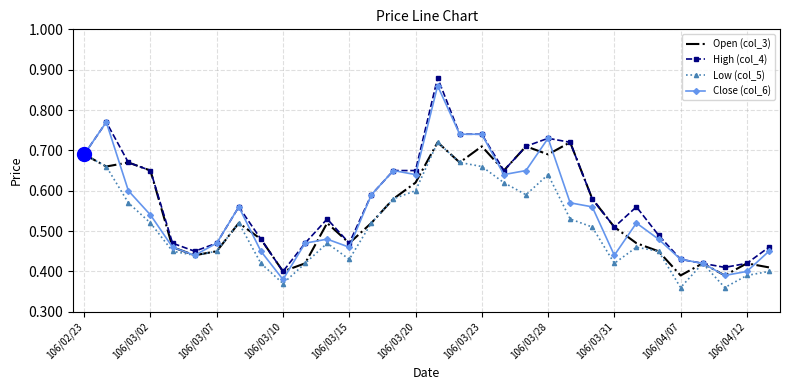

The High (col_4) series shows 0.3 at 106/04/07. True or false?

False